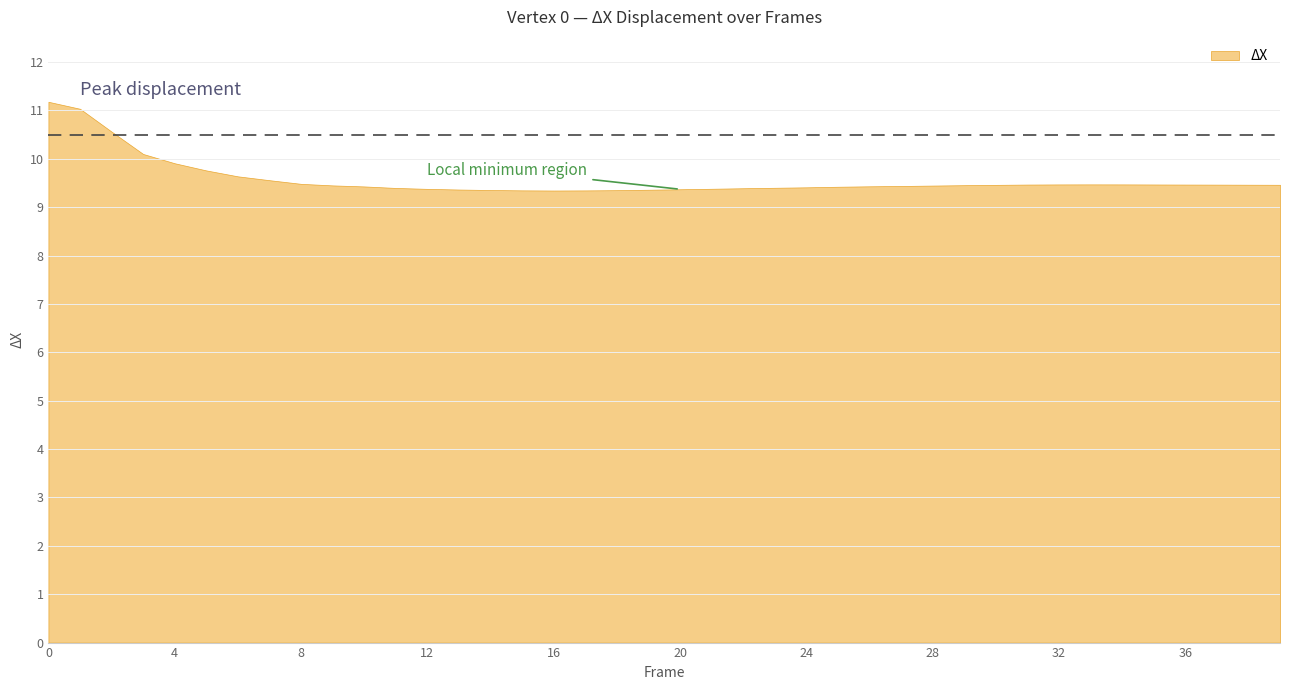

List the labels in order of value, smallest first.

16, 17, 15, 18, 14, 19, 13, 20, 12, 21, 22, 11, 23, 24, 25, 10, 26, 27, 28, 9, 29, 30, 39, 38, 37, 31, 36, 35, 32, 34, 33, 8, 7, 6, 5, 4, 3, 2, 1, 0